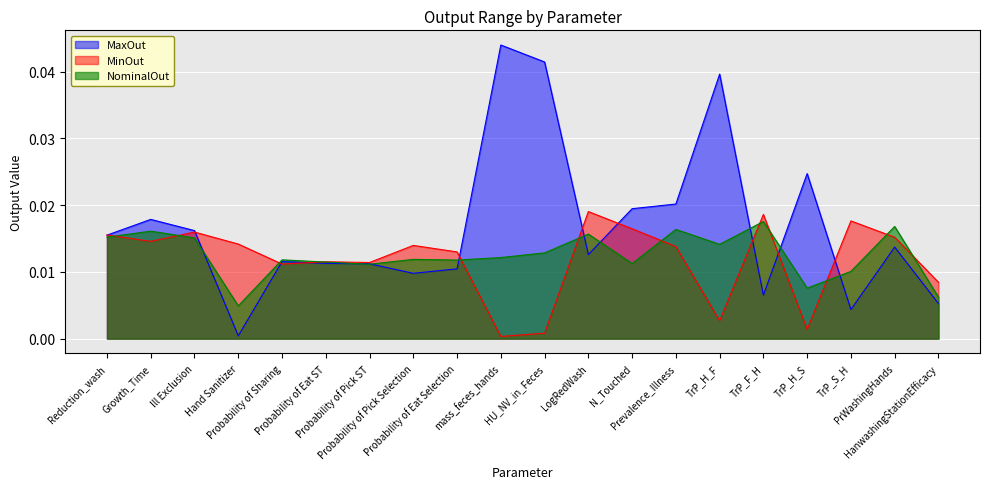

At which category does NominalOut reach its first local valley?

Hand Sanitizer